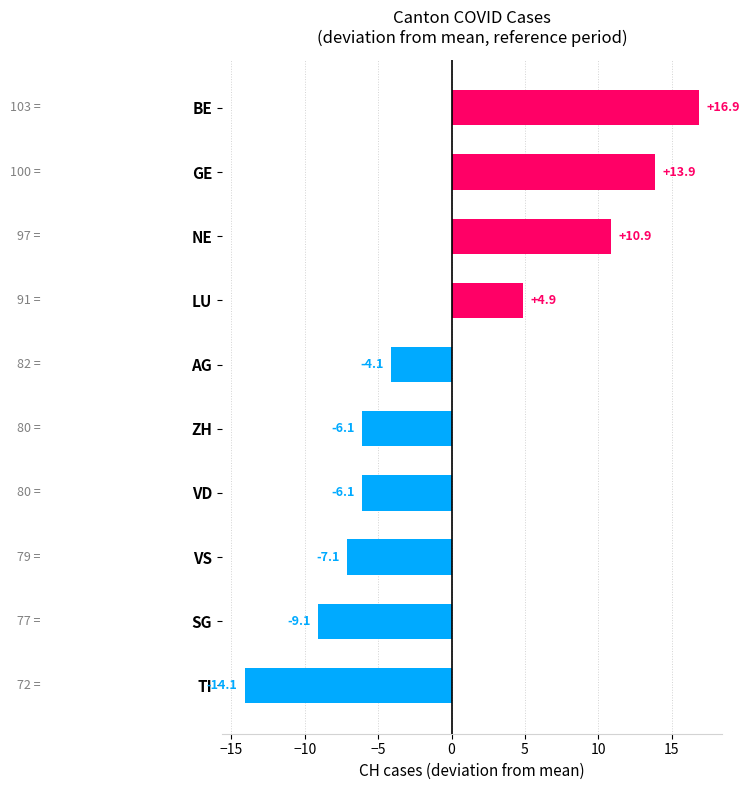

What position from the bottom is VD?

4